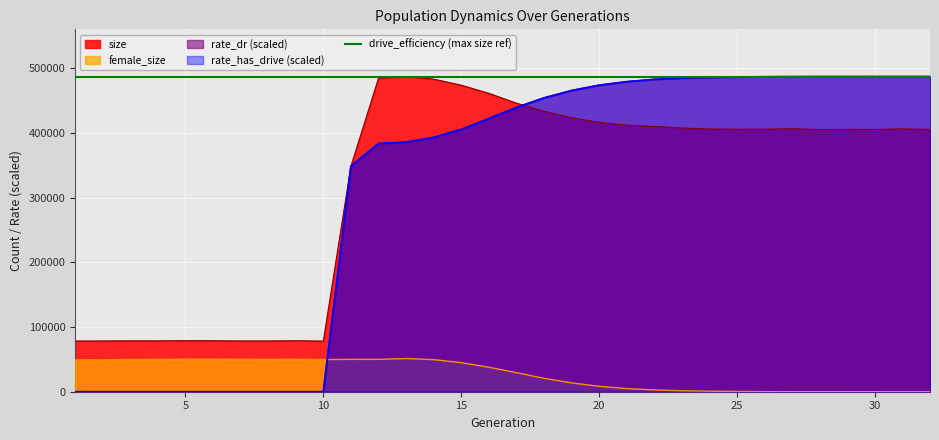

At 15, list the series in order from largest to smallest.

size, rate_dr, rate_has_drive, female_size